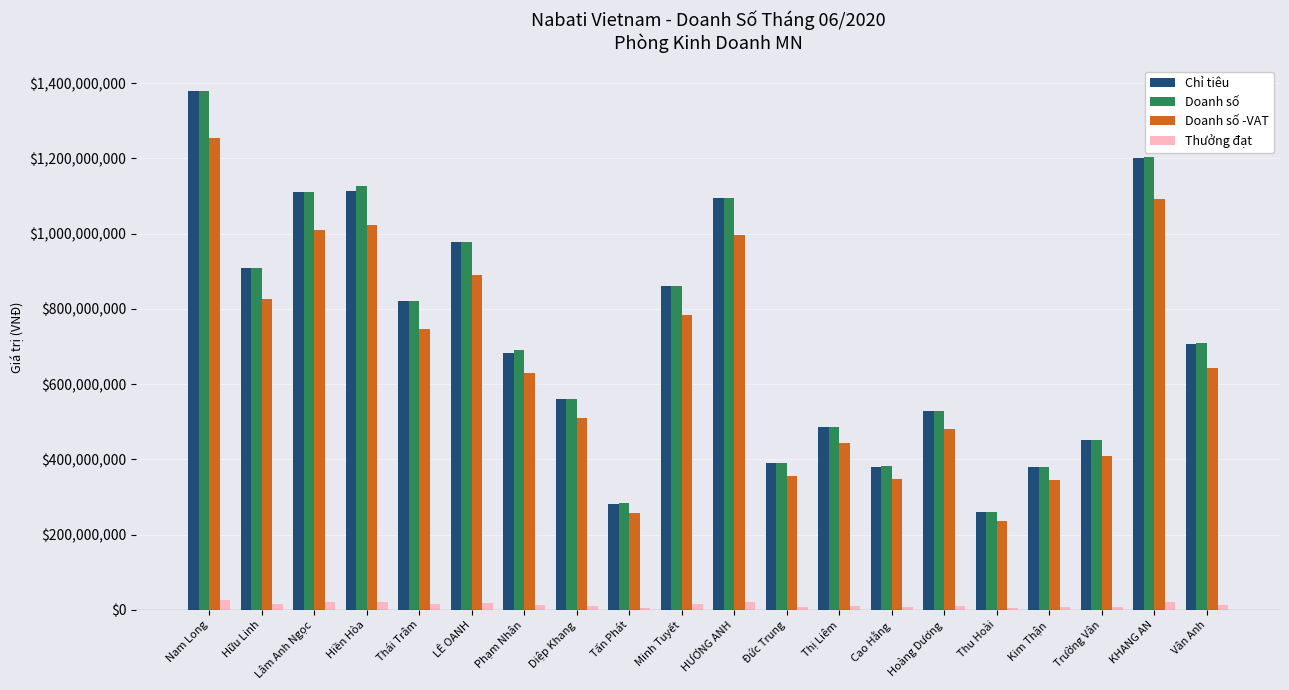

What is the minimum value for Thưởng đạt?

4735378.8